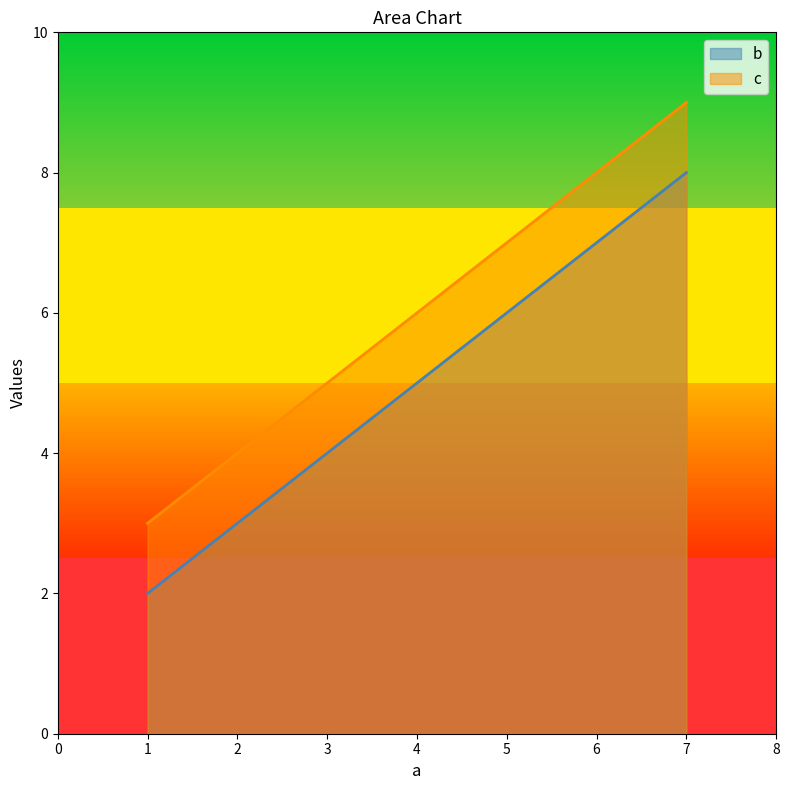

Is the value of c at 1 greater than the value of b at 4?

No